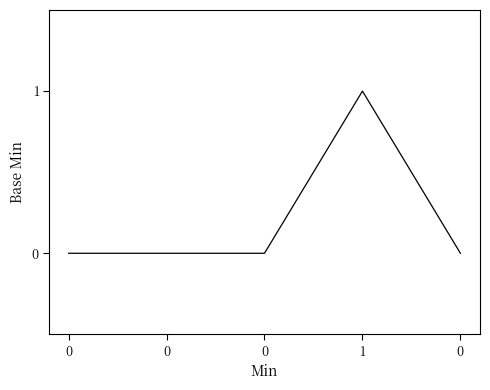

Rank the categories by value from lowest to highest.

0, 0, 0, 0, 1